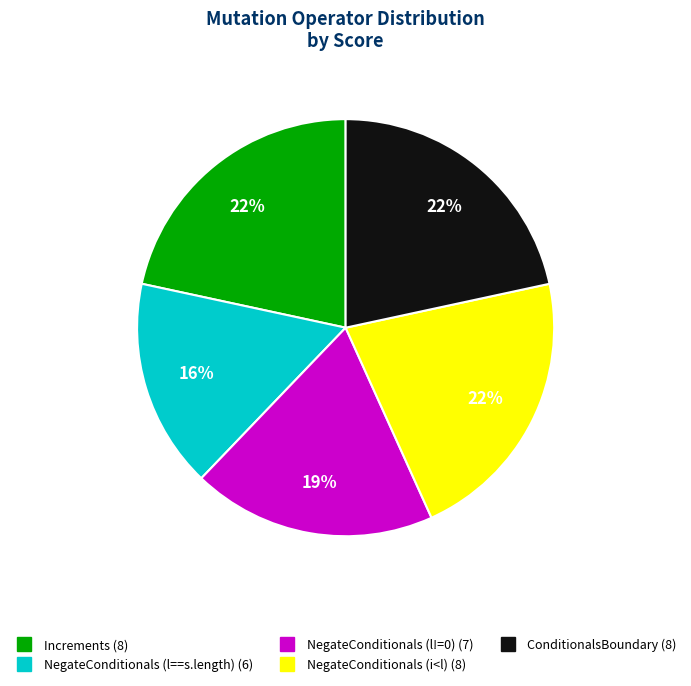

Is ConditionalsBoundary the majority of the pie?

No